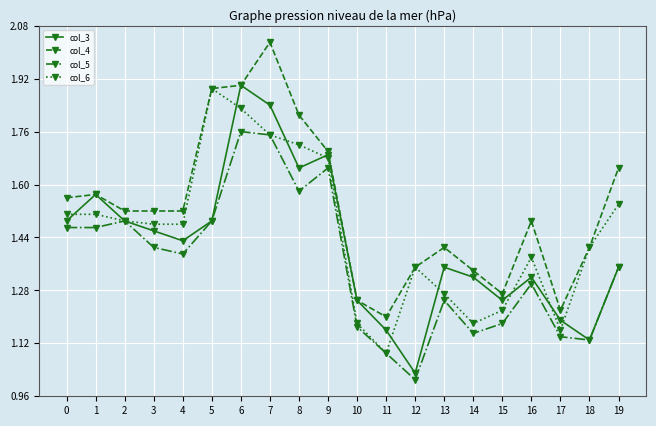

True or false: col_5 and col_4 intersect in this chart.

False